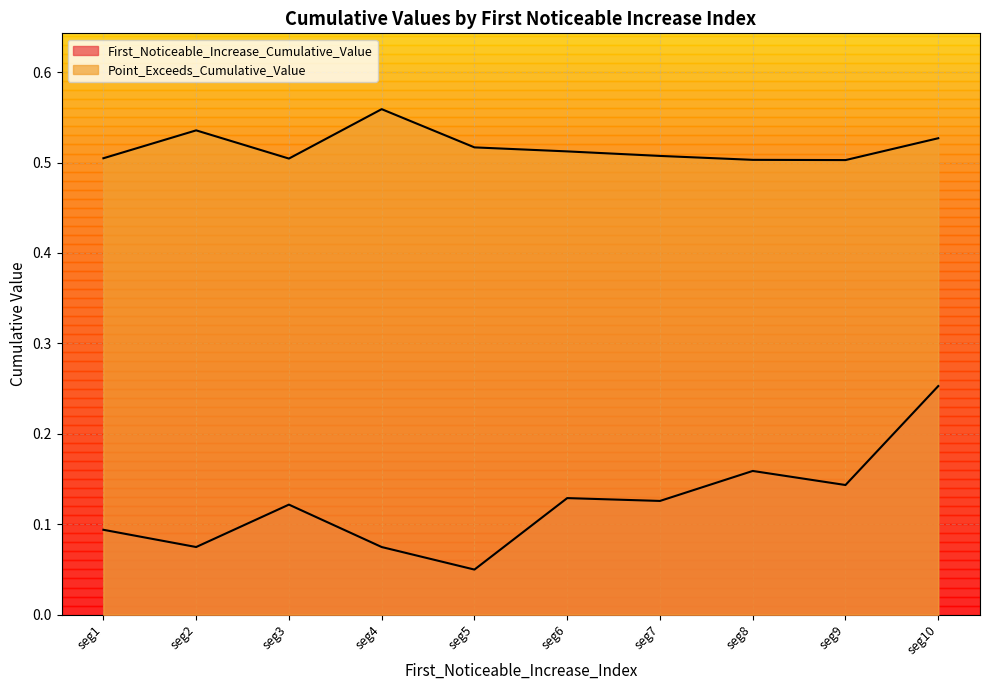

At how many categories does at least one series exceed 0?

10